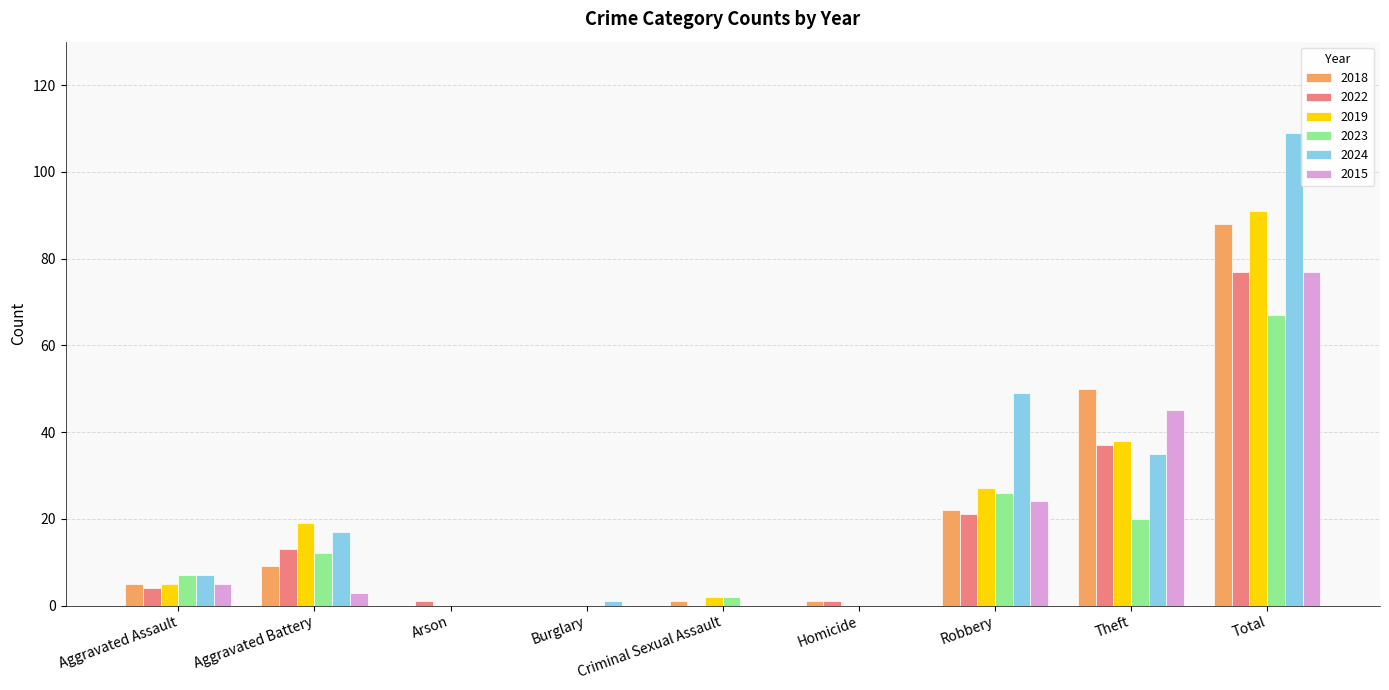

Is it true that 2022 equals 0 at Criminal Sexual Assault?

True